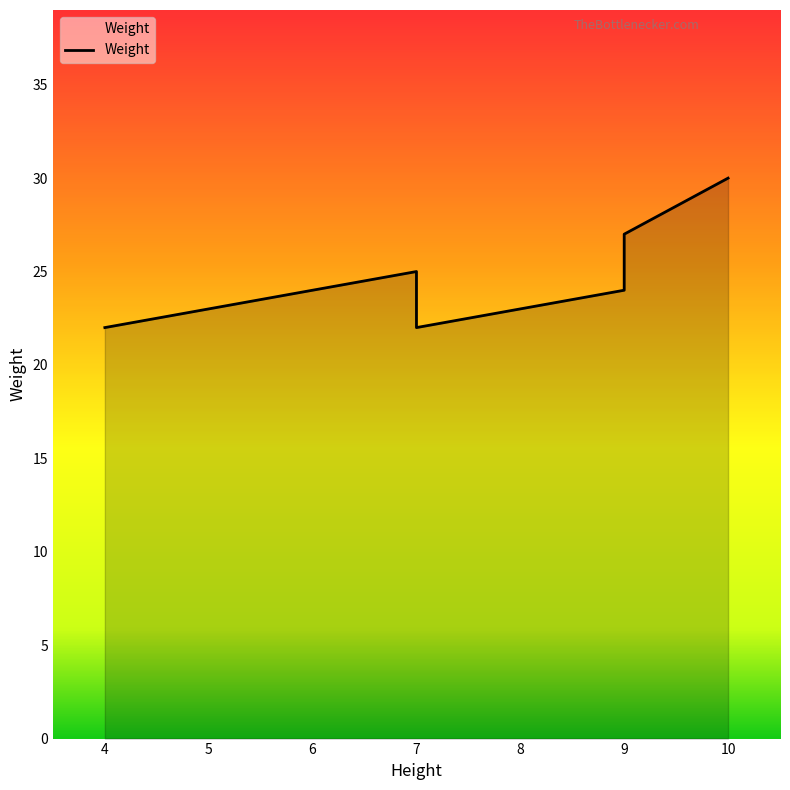

What is the change in value from 8 to 9?

+1